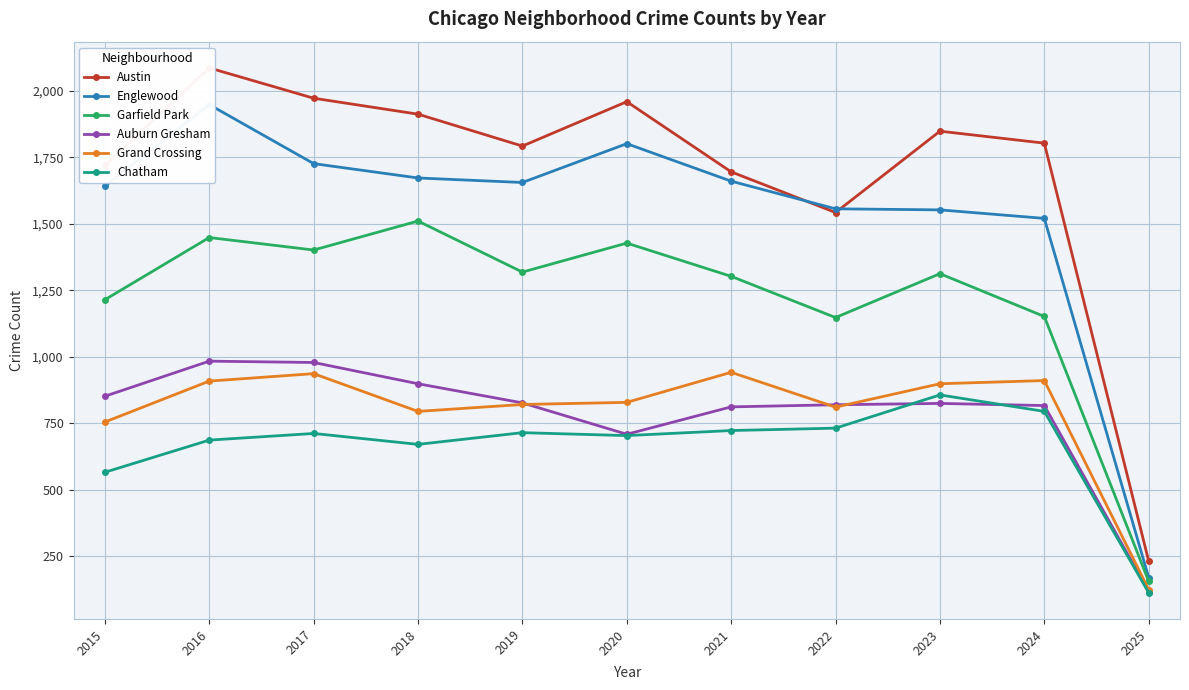

True or false: Englewood and Chatham intersect in this chart.

False